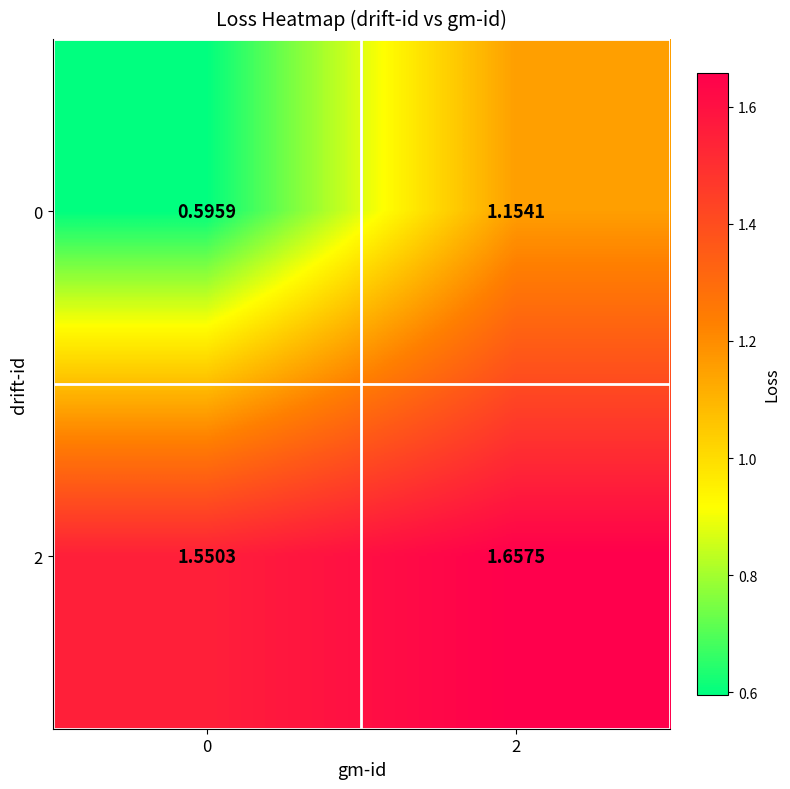

List the series in order of their overall mean, lowest first.

0, 2